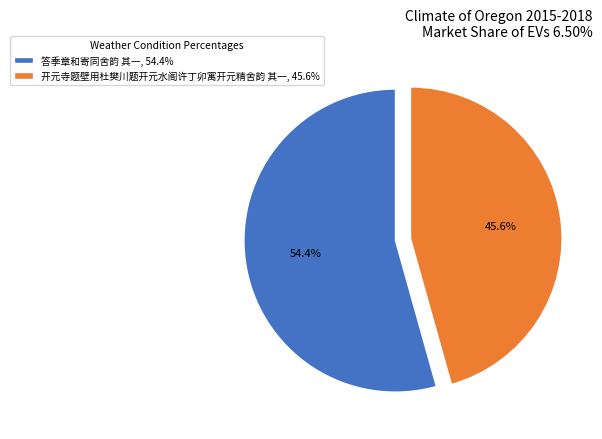

What is the smallest slice in the pie chart?

开元寺题壁用杜樊川题开元水阁许丁卯寓开元精舍韵 其一